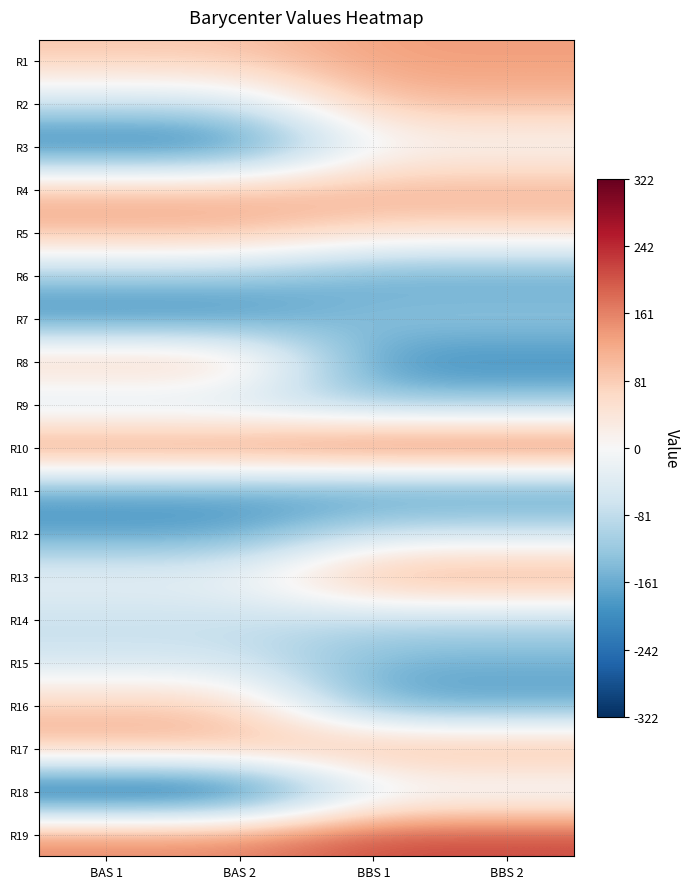

Reading left to right, transcribe all the data shown in this chart.

R1: BAS 1=88.2	BAS 2=88.2	BBS 1=134.3	BBS 2=134.3
R2: BAS 1=-66.7	BAS 2=-66.7	BBS 1=103.1	BBS 2=103.1
R3: BAS 1=-244.2	BAS 2=-244.2	BBS 1=-10.5	BBS 2=-10.5
R4: BAS 1=113.0	BAS 2=113.0	BBS 1=120.5	BBS 2=120.5
R5: BAS 1=115.3	BAS 2=115.3	BBS 1=63.3	BBS 2=63.3
R6: BAS 1=-121.3	BAS 2=-121.3	BBS 1=-181.8	BBS 2=-181.8
R7: BAS 1=-211.7	BAS 2=-211.7	BBS 1=-115.2	BBS 2=-115.2
R8: BAS 1=110.1	BAS 2=110.1	BBS 1=-205.4	BBS 2=-205.4
R9: BAS 1=-85.4	BAS 2=-85.4	BBS 1=-122.0	BBS 2=-122.0
R10: BAS 1=184.4	BAS 2=184.4	BBS 1=217.6	BBS 2=217.6
R11: BAS 1=-182.1	BAS 2=-182.1	BBS 1=-204.3	BBS 2=-204.3
R12: BAS 1=-183.1	BAS 2=-183.1	BBS 1=-68.8	BBS 2=-68.8
R13: BAS 1=-10.3	BAS 2=-10.3	BBS 1=149.3	BBS 2=149.3
R14: BAS 1=-79.3	BAS 2=-79.3	BBS 1=-94.3	BBS 2=-94.3
R15: BAS 1=-62.5	BAS 2=-62.5	BBS 1=-152.1	BBS 2=-152.1
R16: BAS 1=88.8	BAS 2=88.8	BBS 1=-183.0	BBS 2=-183.0
R17: BAS 1=117.1	BAS 2=117.1	BBS 1=144.9	BBS 2=144.9
R18: BAS 1=-322.1	BAS 2=-322.1	BBS 1=-55.9	BBS 2=-55.9
R19: BAS 1=161.5	BAS 2=161.5	BBS 1=215.2	BBS 2=215.2